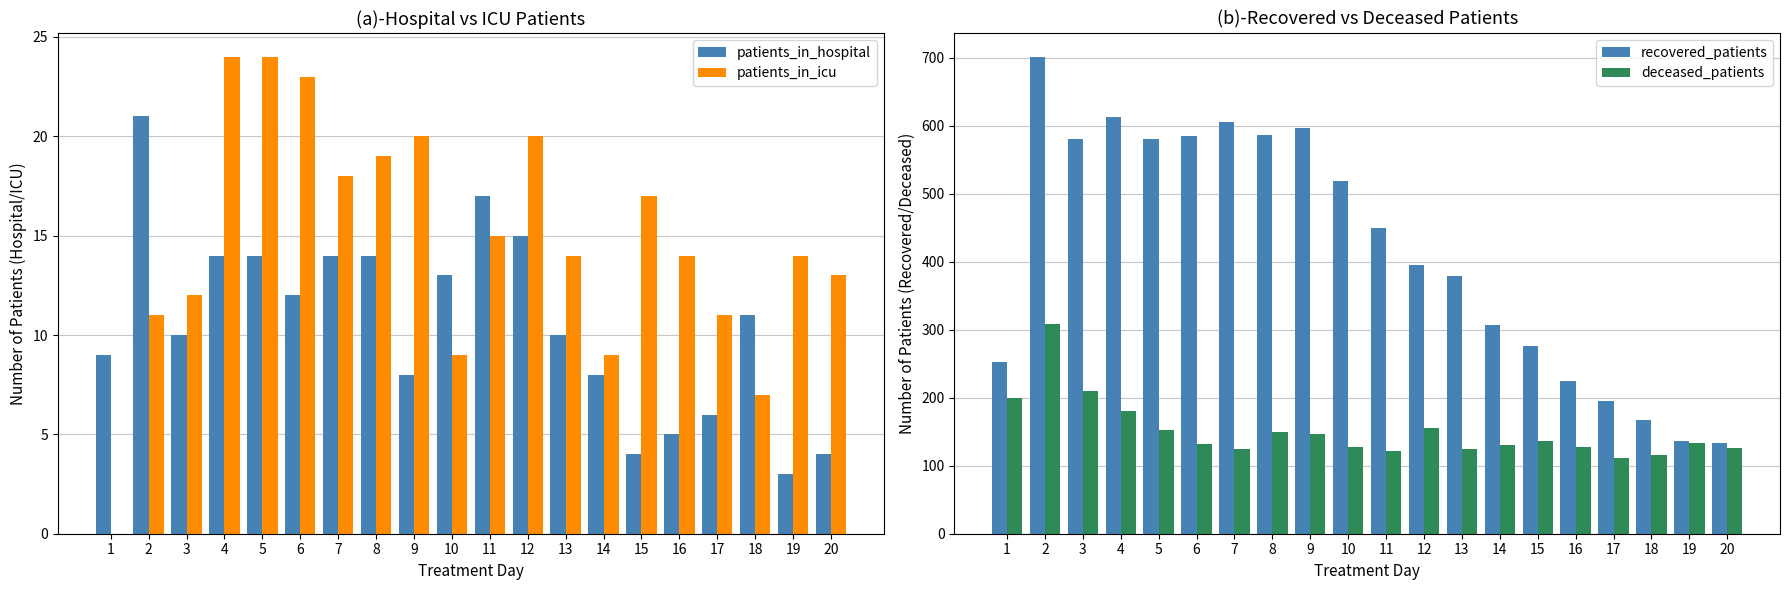

Reading right to left, extract all data points from this chart.

patients_in_hospital: 20=4	19=3	18=11	17=6	16=5	15=4	14=8	13=10	12=15	11=17	10=13	9=8	8=14	7=14	6=12	5=14	4=14	3=10	2=21	1=9
patients_in_icu: 20=13	19=14	18=7	17=11	16=14	15=17	14=9	13=14	12=20	11=15	10=9	9=20	8=19	7=18	6=23	5=24	4=24	3=12	2=11	1=0
recovered_patients: 20=133	19=136	18=167	17=195	16=225	15=276	14=307	13=379	12=395	11=450	10=519	9=596	8=586	7=605	6=584	5=580	4=613	3=580	2=701	1=253
deceased_patients: 20=126	19=133	18=115	17=111	16=128	15=137	14=131	13=125	12=155	11=122	10=128	9=146	8=149	7=124	6=132	5=152	4=180	3=210	2=308	1=199